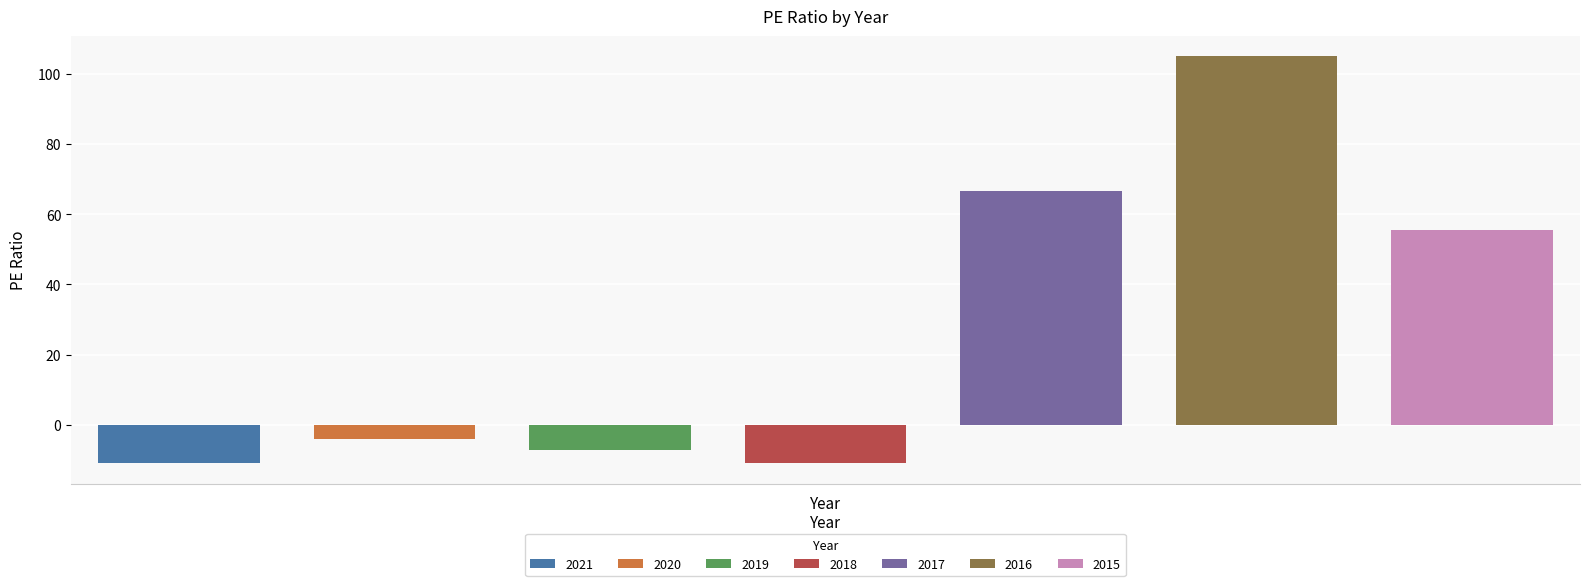

Reading right to left, list all the values displayed in this chart.

2015=55.5	2016=105.0	2017=66.7	2018=-10.8	2019=-7.0	2020=-4.1	2021=-11.0